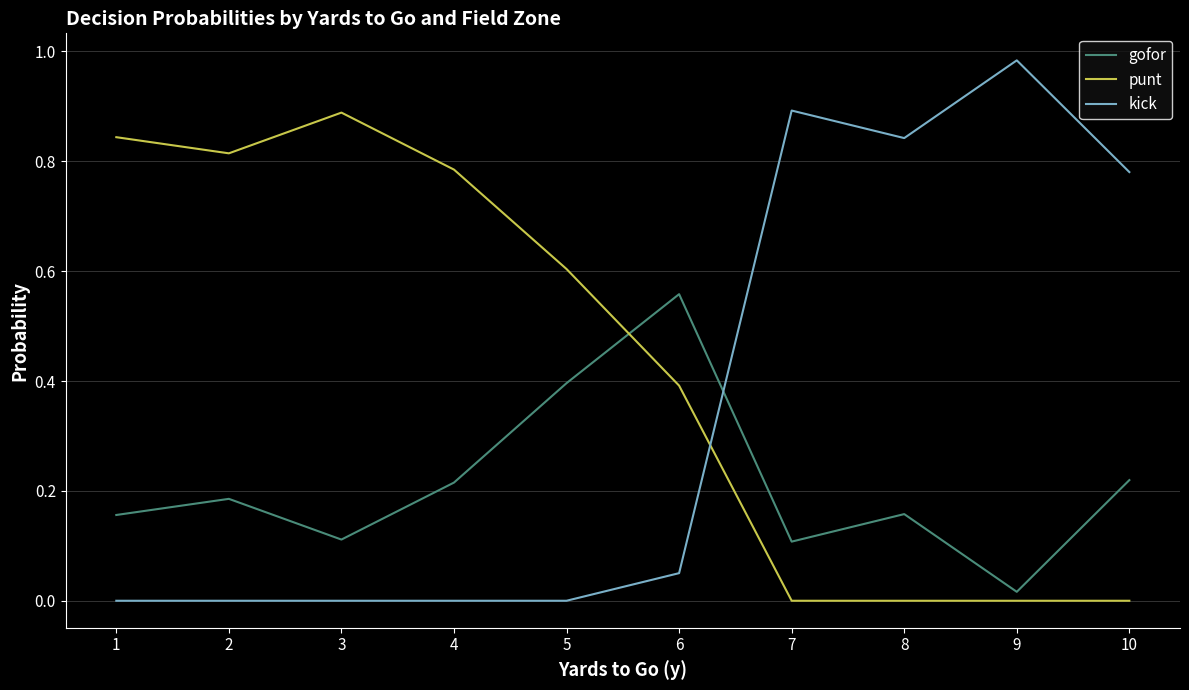

How many interior local peaks does the gofor series have?

3